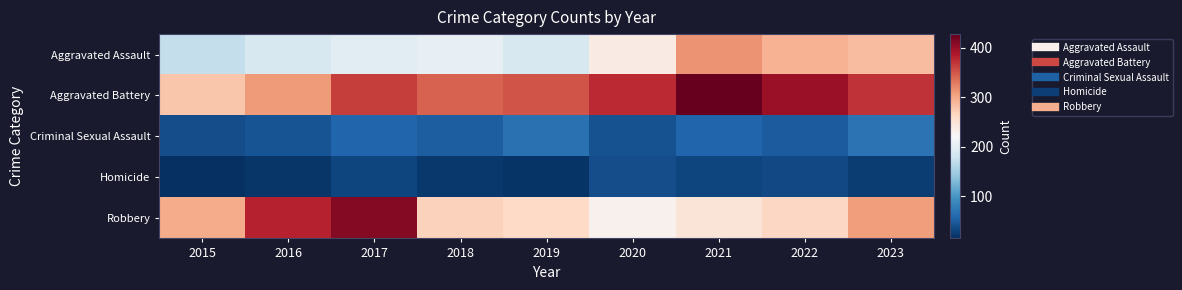

Reading left to right, what are all the values shown in this chart?

Aggravated Assault: 2015=173	2016=188	2017=198	2018=205	2019=188	2020=238	2021=315	2022=294	2023=285
Aggravated Battery: 2015=279	2016=309	2017=365	2018=344	2019=352	2020=376	2021=428	2022=399	2023=371
Criminal Sexual Assault: 2015=38	2016=44	2017=57	2018=52	2019=68	2020=42	2021=57	2022=50	2023=69
Homicide: 2015=15	2016=21	2017=32	2018=23	2019=19	2020=38	2021=32	2022=35	2023=26
Robbery: 2015=298	2016=380	2017=411	2018=269	2019=262	2020=231	2021=248	2022=265	2023=308